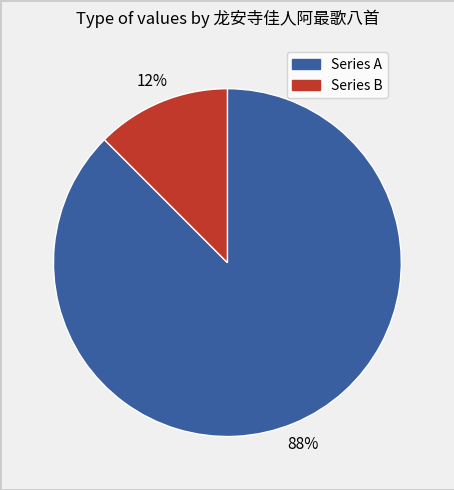

To the nearest percent, what is the average slice percentage?

50%